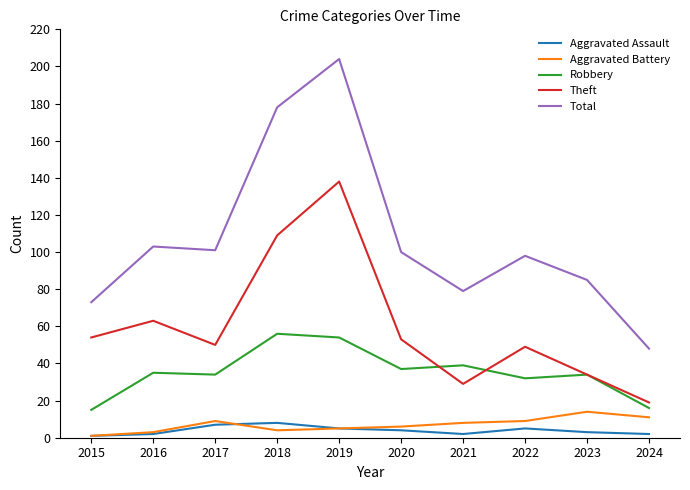

True or false: Aggravated Battery has a value of 6 at 2020.

True